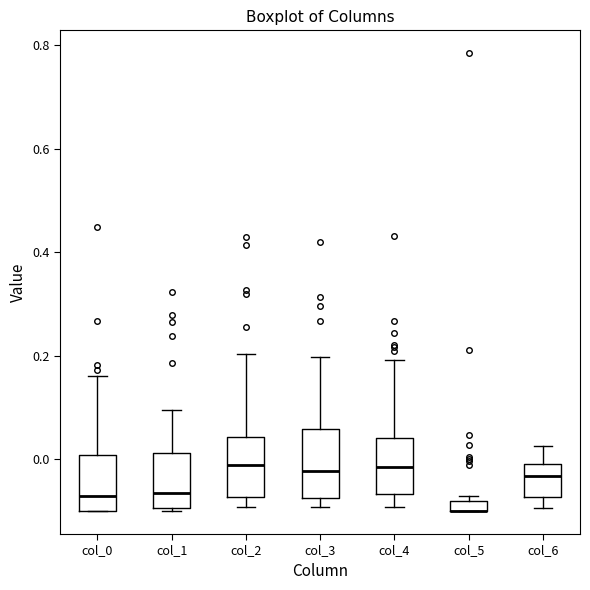

Where is the lower edge of the box for col_5 on the y-axis? The values are not printed on the chart, so give them approximately, as read against the axis.

-0.10